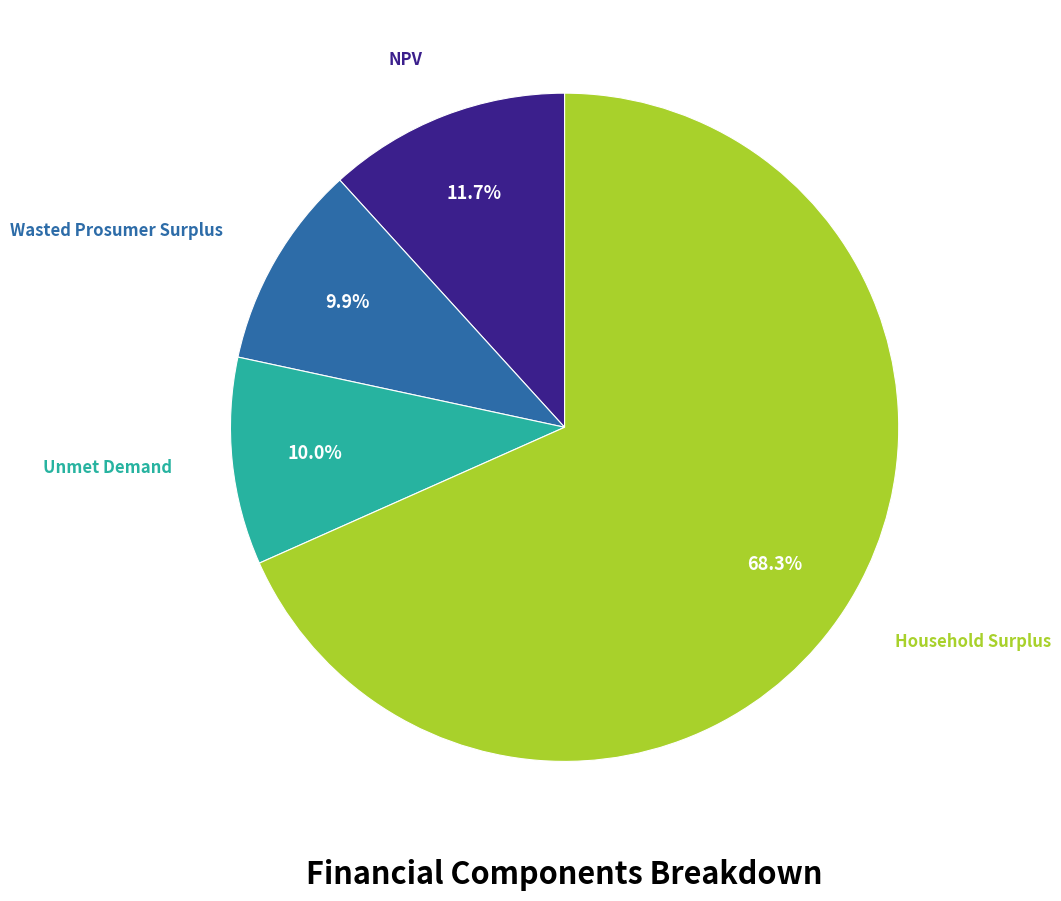

To the nearest percent, what is the average slice percentage?

25%